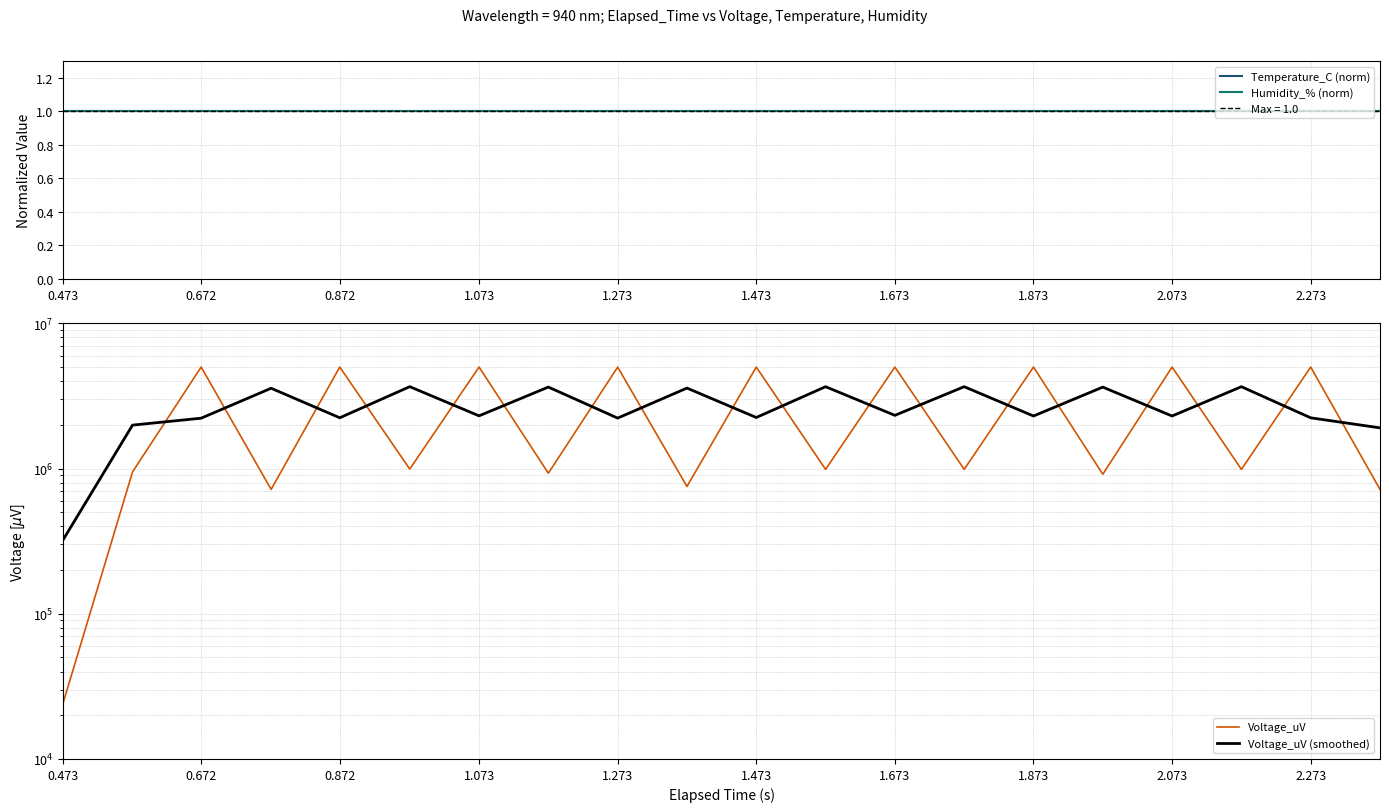

What is the minimum value for Humidity_% (norm)?

1.0